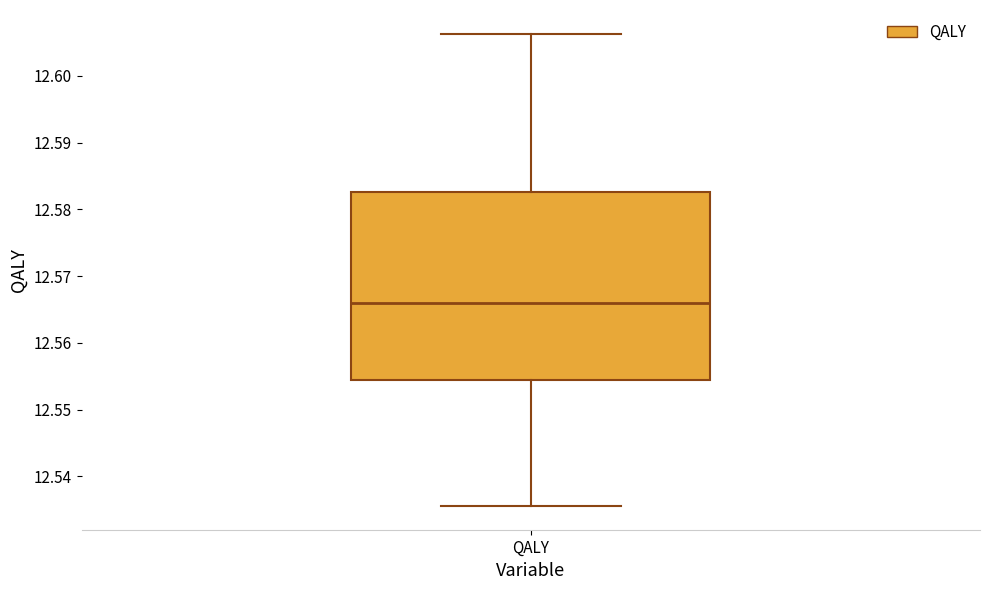

Where is the lower edge of the box for QALY on the y-axis? The values are not printed on the chart, so give them approximately, as read against the axis.

12.554